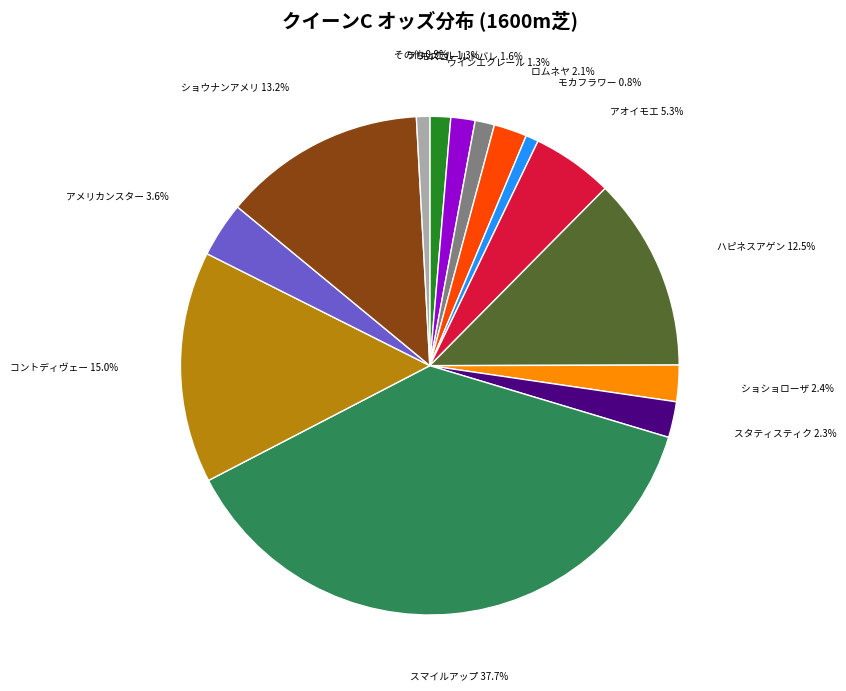

Is there any slice that represents more than half of the pie?

No